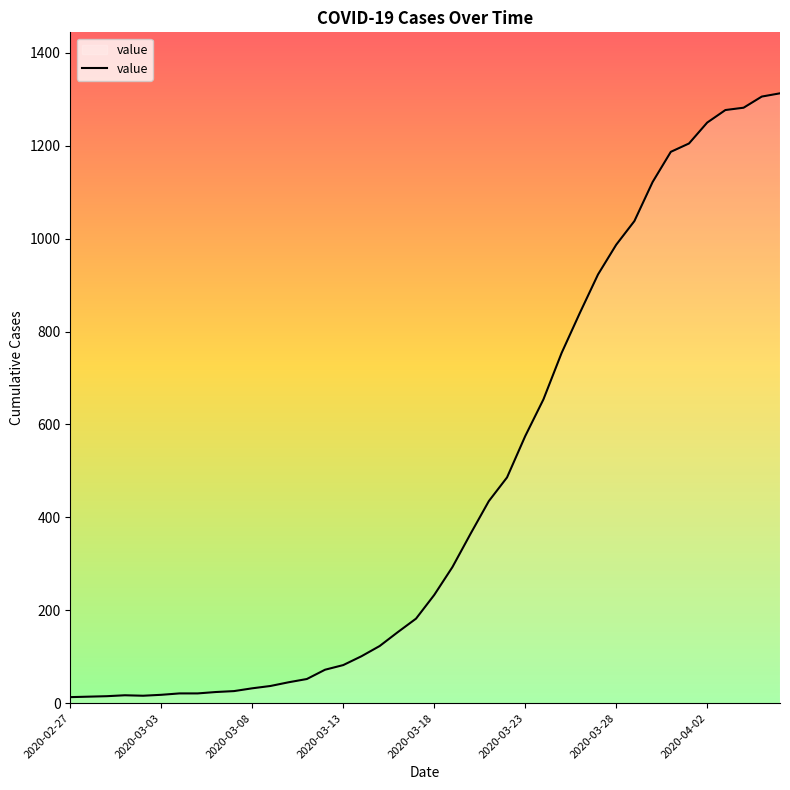

What is the difference between the maximum and minimum values?

1300